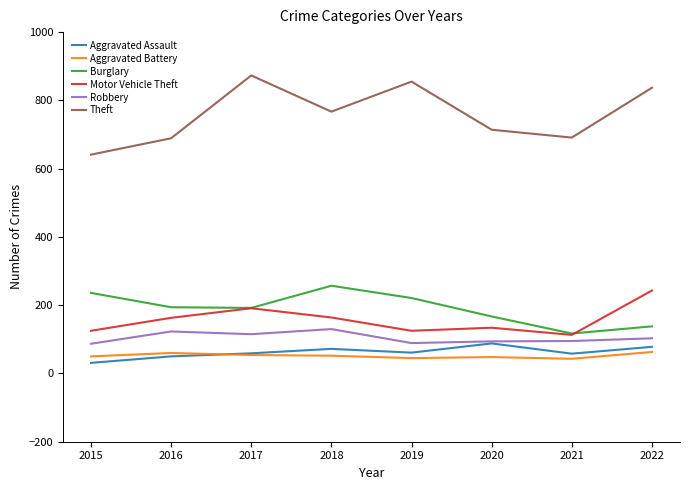

The Motor Vehicle Theft series shows 191 at 2017. True or false?

True